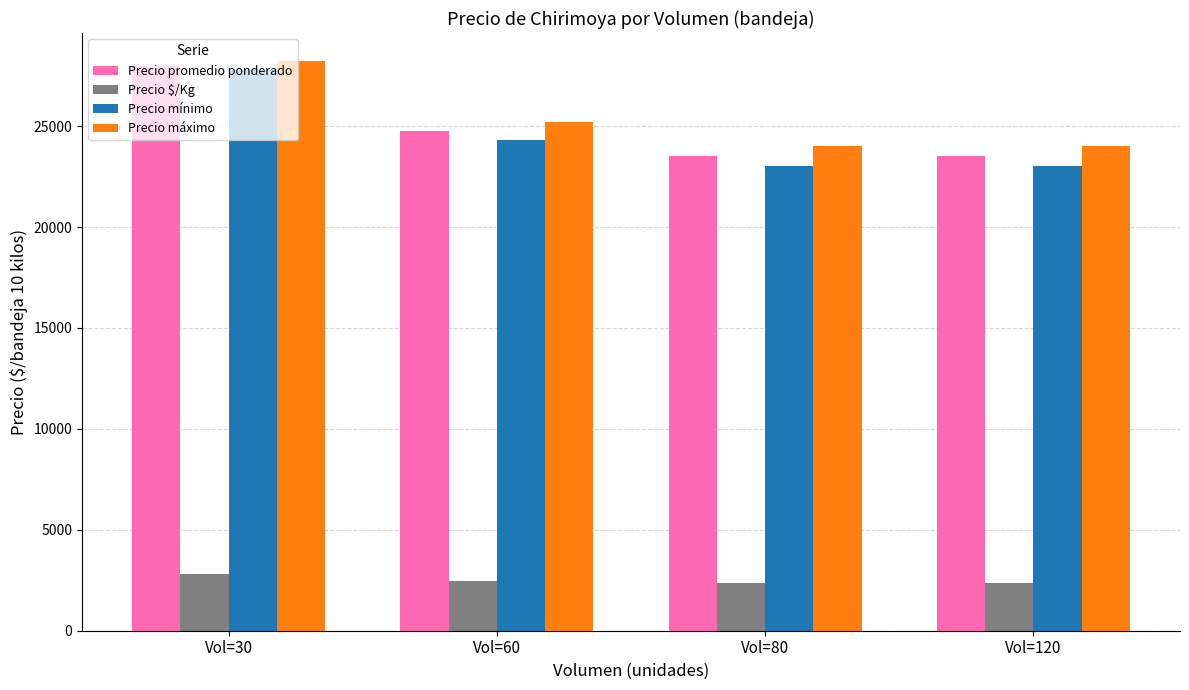

What is the value of the Precio mínimo bar at the 1st from the left?

27800